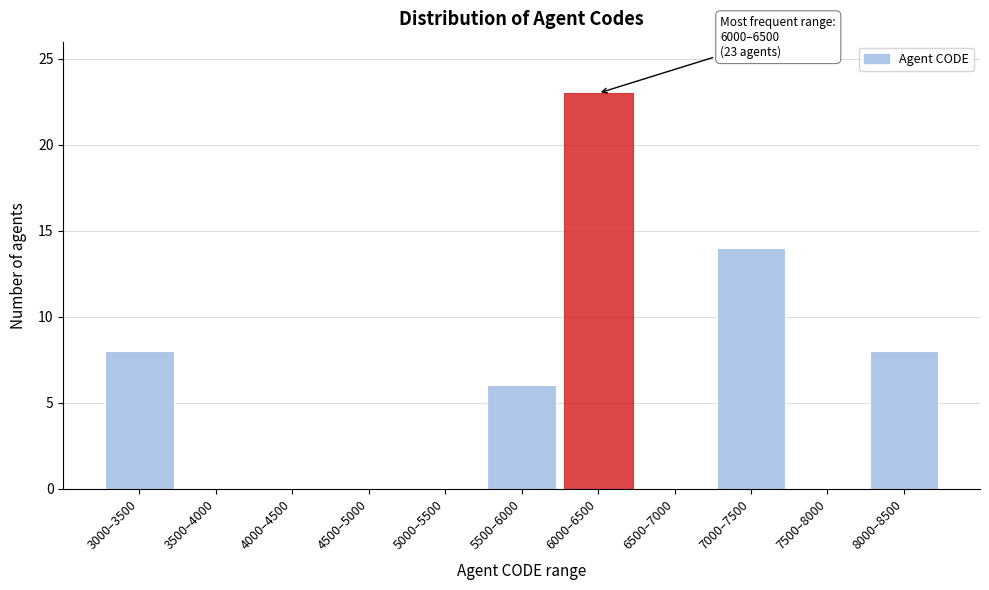

Reading left to right, extract all data points from this chart.

3000–3500=8	3500–4000=0	4000–4500=0	4500–5000=0	5000–5500=0	5500–6000=6	6000–6500=23	6500–7000=0	7000–7500=14	7500–8000=0	8000–8500=8